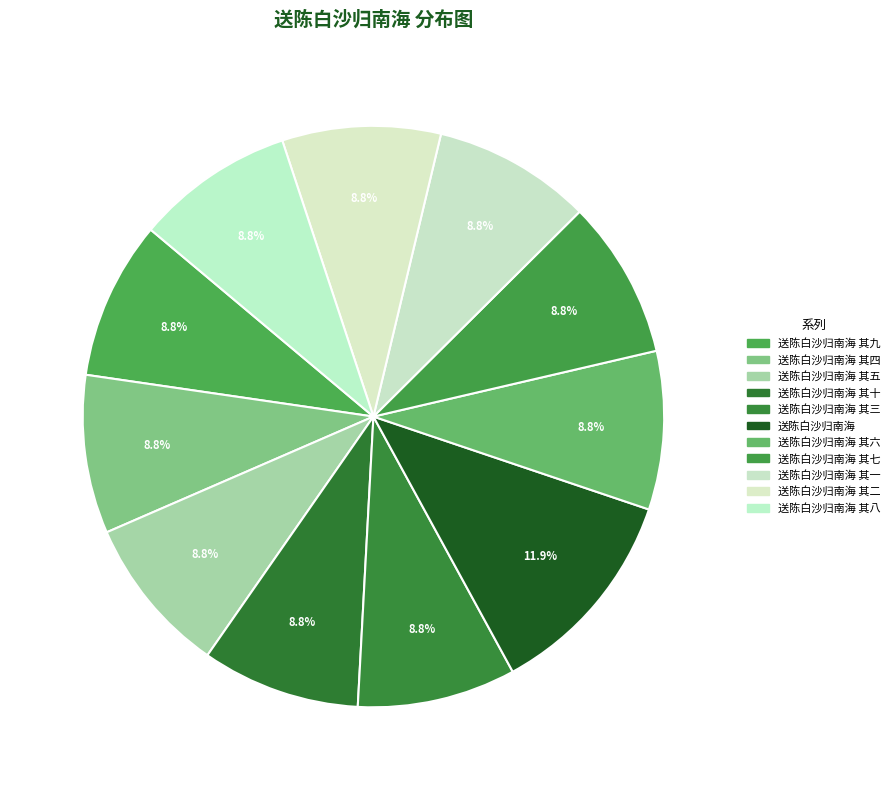

Rank the categories by value from highest to lowest.

送陈白沙归南海, 送陈白沙归南海 其十, 送陈白沙归南海 其九, 送陈白沙归南海 其八, 送陈白沙归南海 其七, 送陈白沙归南海 其六, 送陈白沙归南海 其五, 送陈白沙归南海 其四, 送陈白沙归南海 其三, 送陈白沙归南海 其二, 送陈白沙归南海 其一